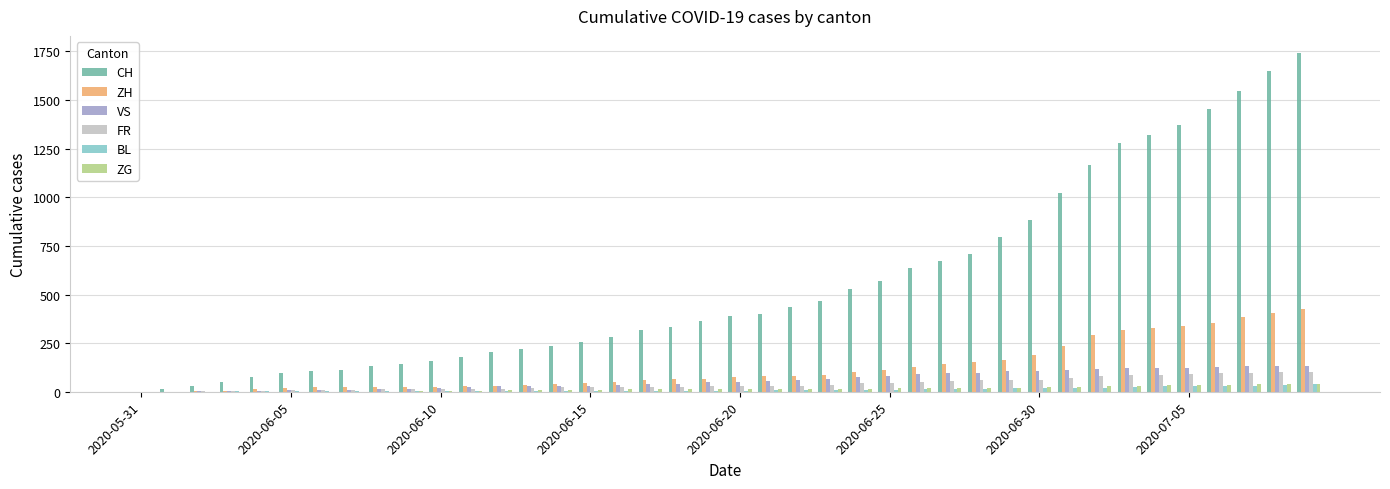

Which series has the largest total across all categories?

CH